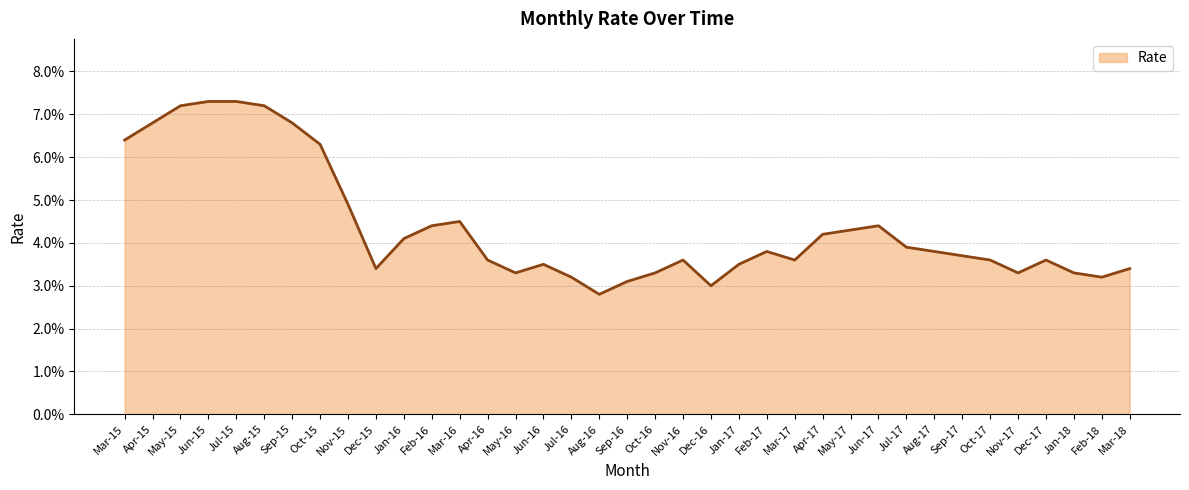

How many points are lower than both their immediate neighbors (excluding endpoints)?

7